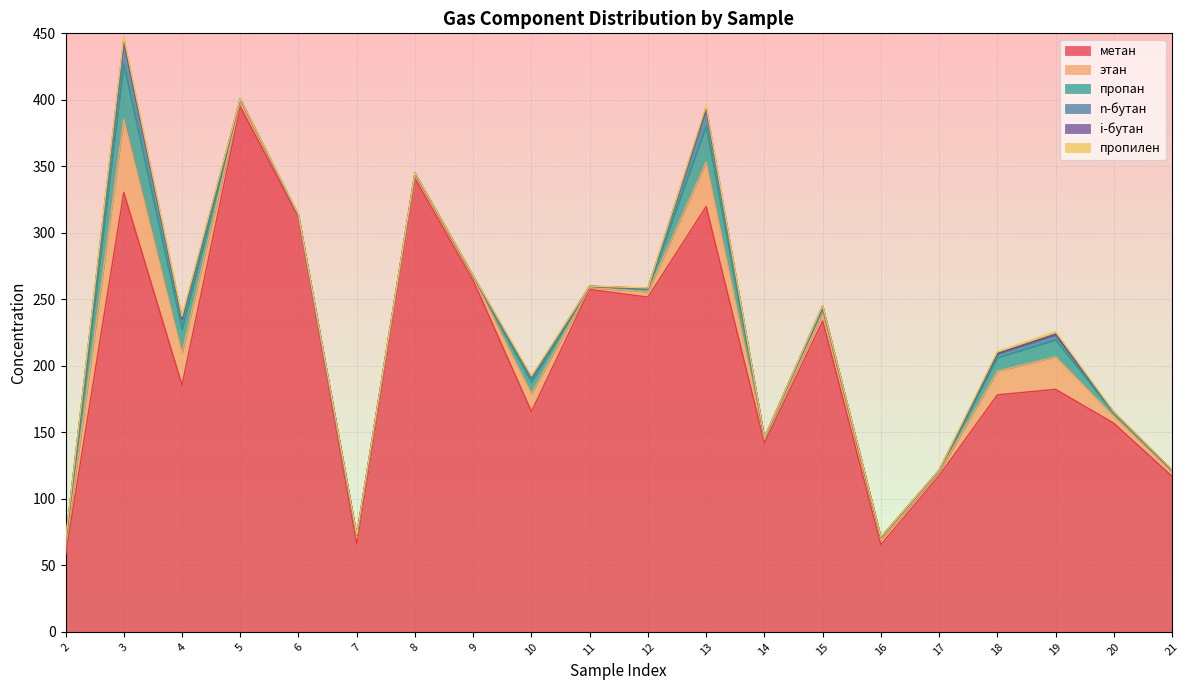

How many lines are shown in the chart?

6